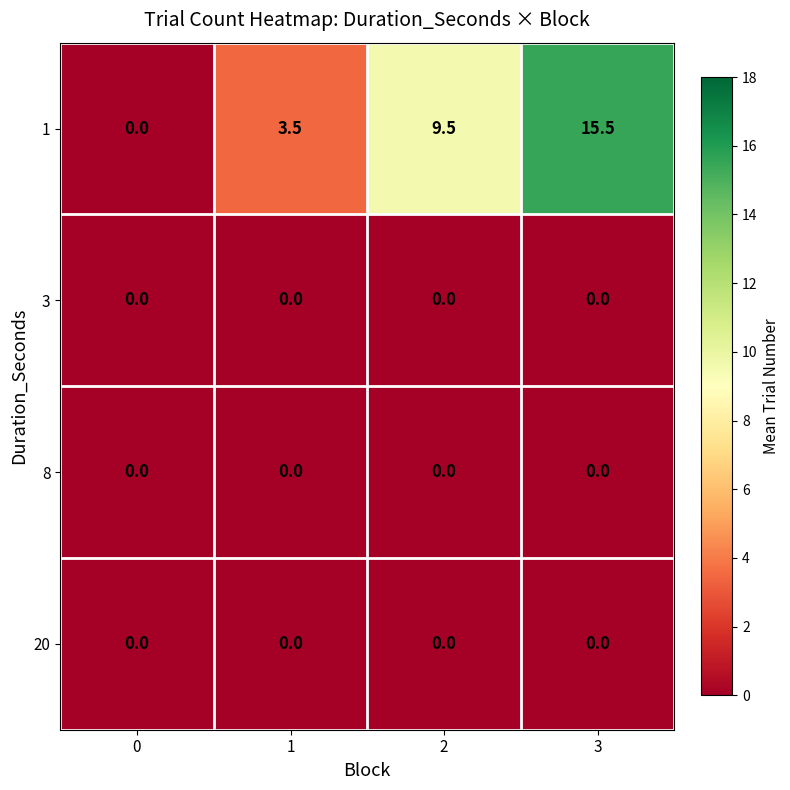

Which category has the highest value across all series?

3